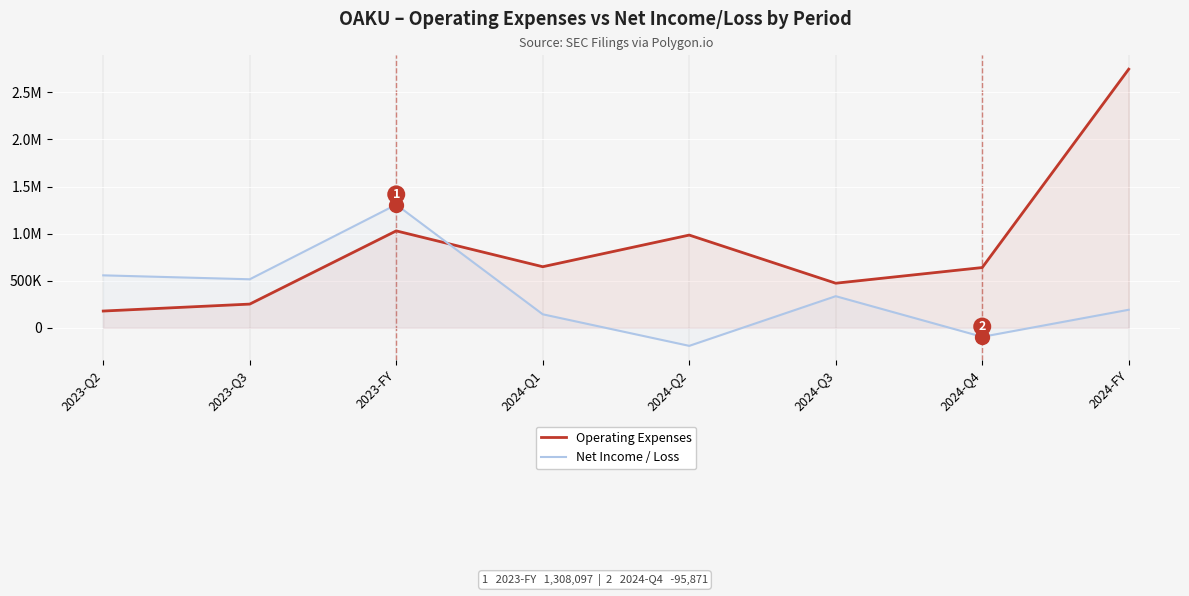

Reading left to right, what are all the values shown in this chart?

Operating Expenses: 177973	251764	1029342	648672	984711	473505	639874	2746762
Net Income / Loss: 557084	515336	1308097	143504	-191805	335717	-95871	191545